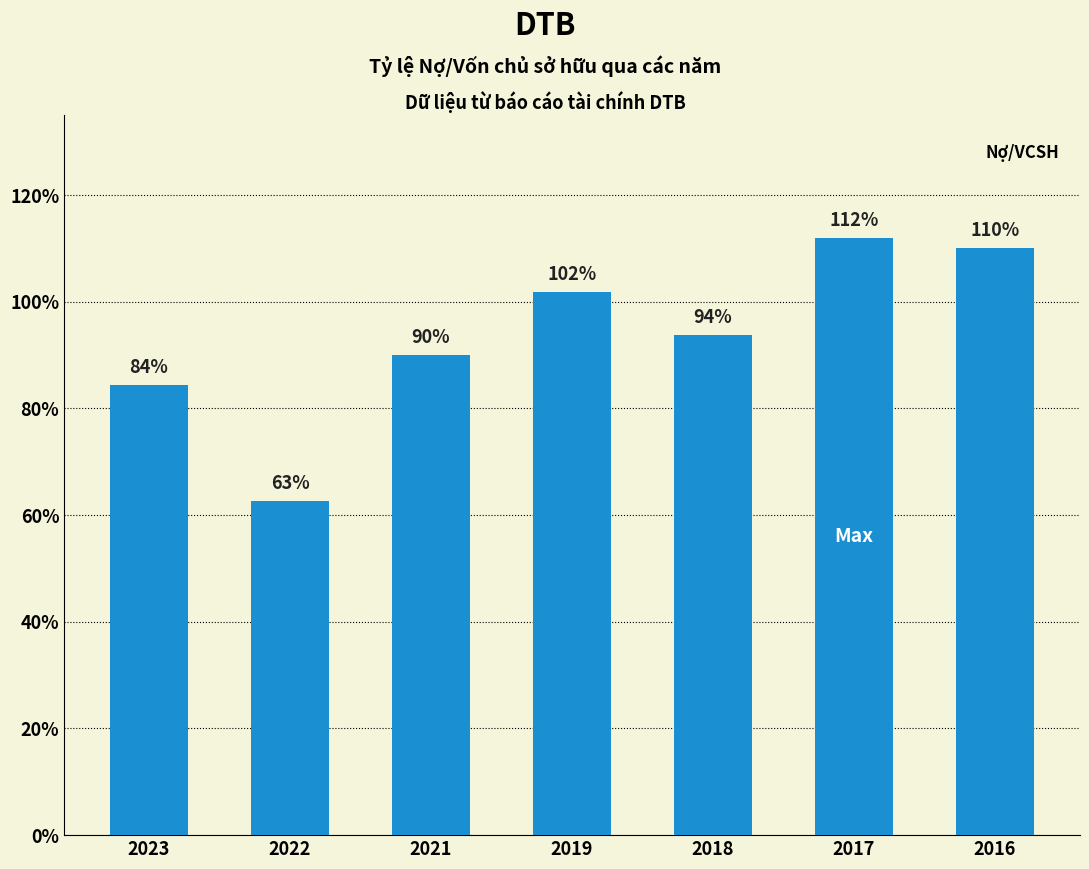

What is the ratio of the value at 2018 to the value at 2016?

0.9